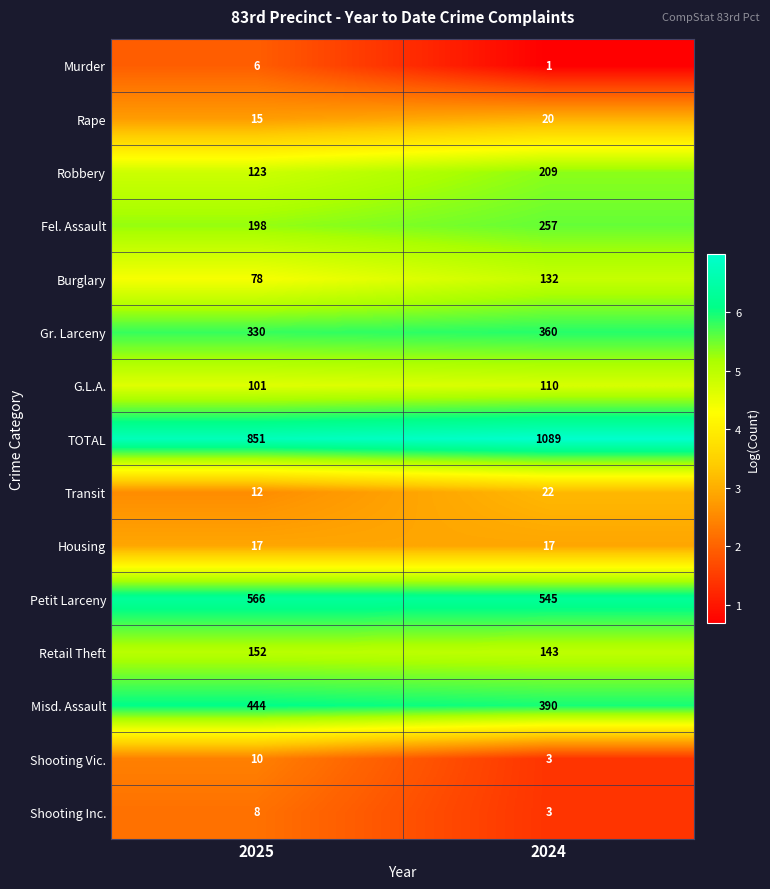

Where is Transit nearest to the value 17?

2025